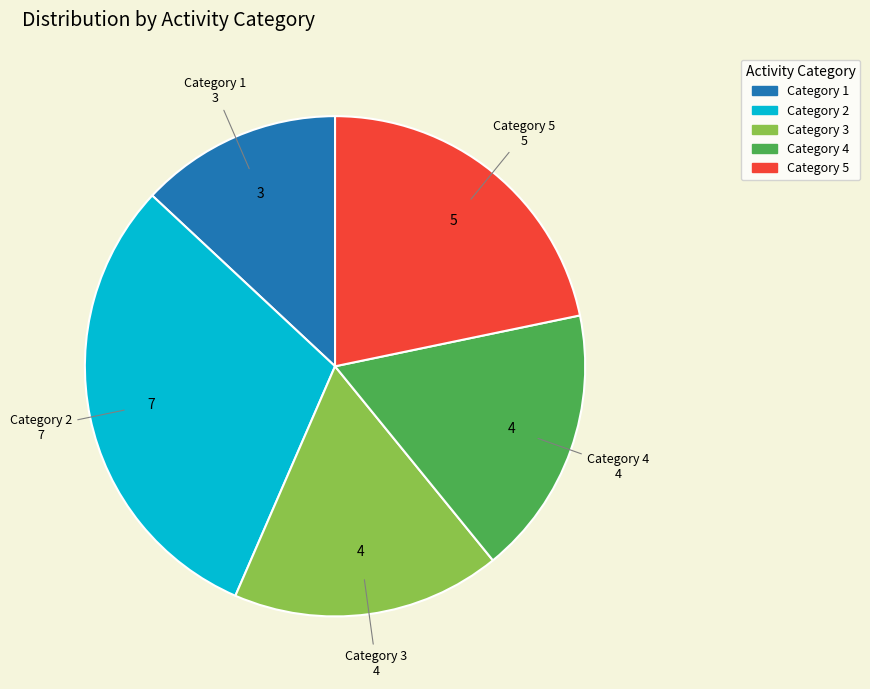

How many segments does this pie chart have?

5